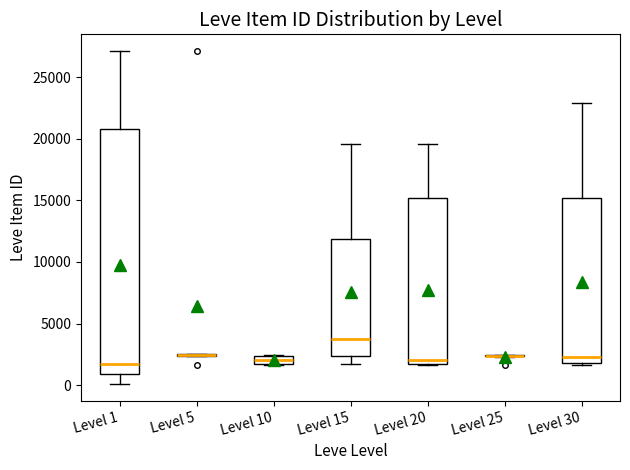

Comparing the boxes themselves (not the whiskers), which one is the tallest?

Level 1